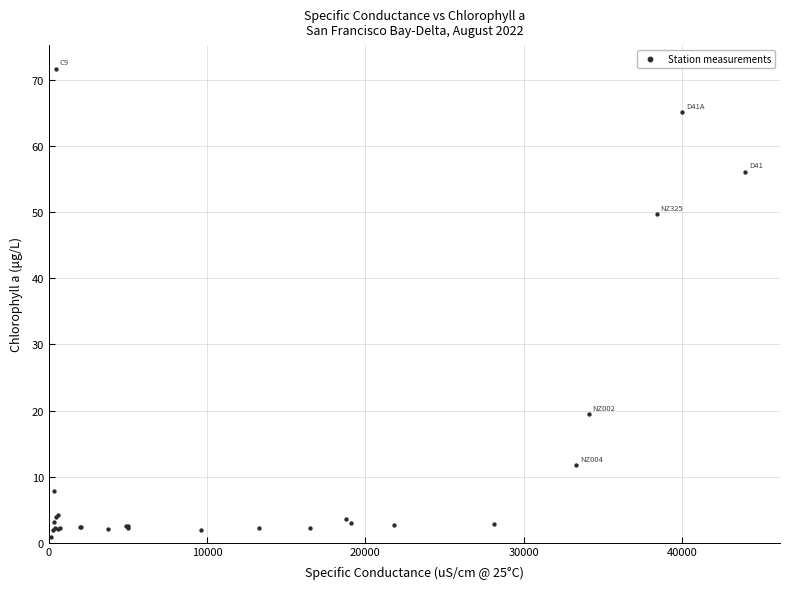

What Y value in the scatter plot is closest to 36?

49.8